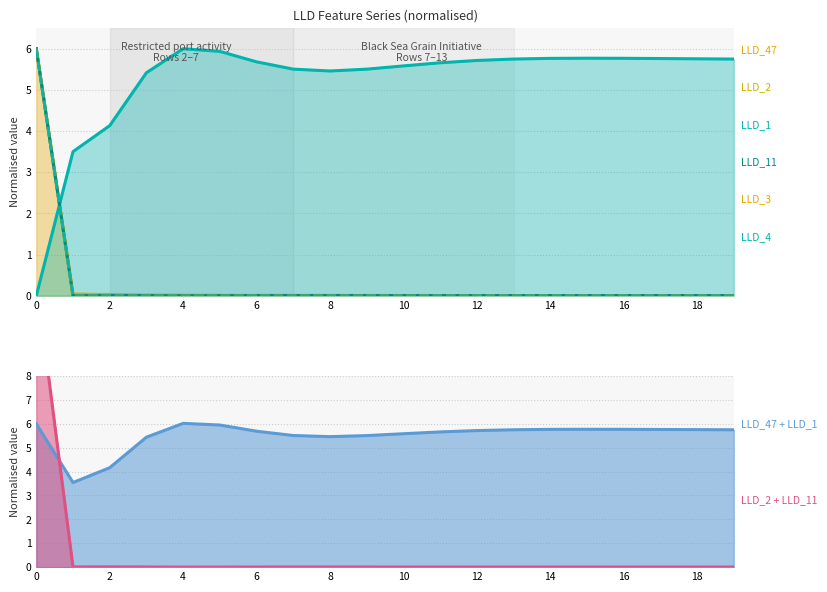

True or false: LLD_4 and LLD_11 intersect in this chart.

False